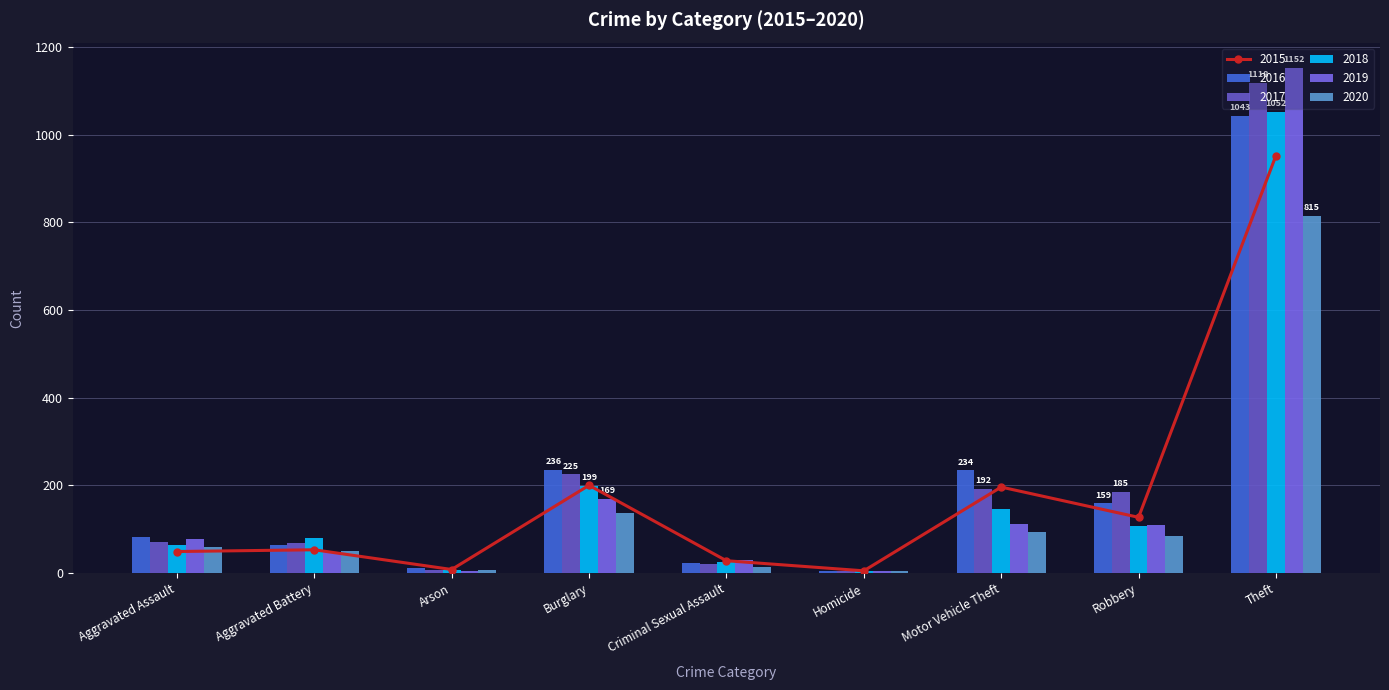

What are all the series names shown in the legend?

2015, 2016, 2017, 2018, 2019, 2020